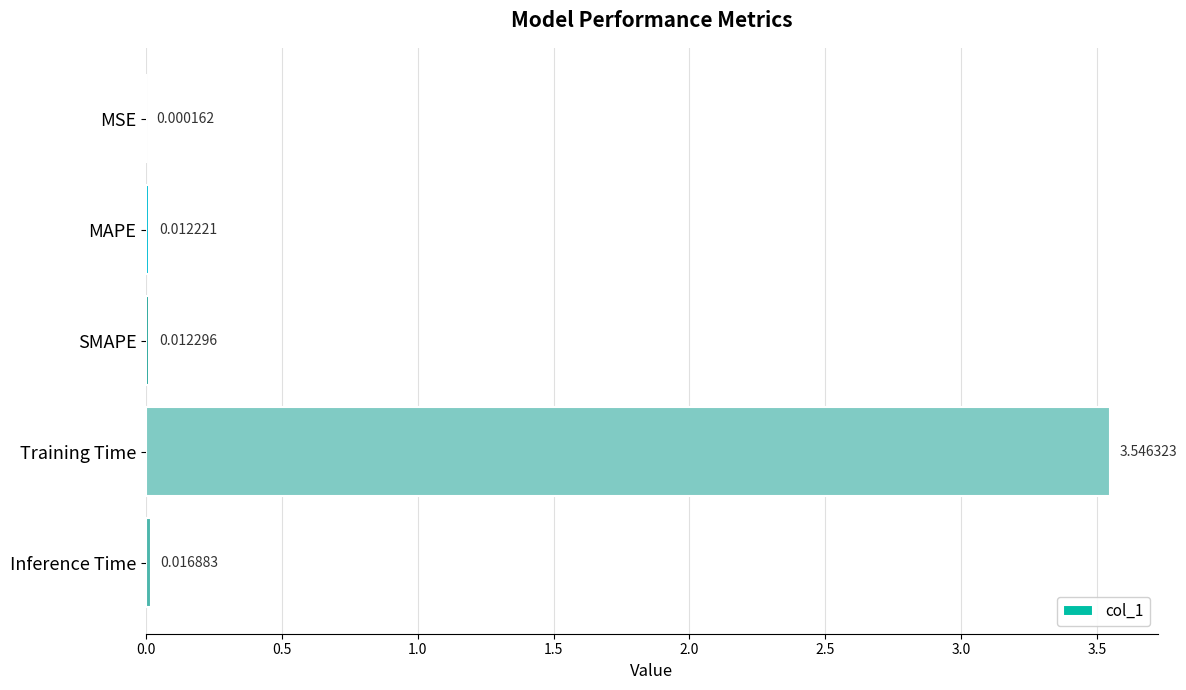

Which category has the highest value across all series?

Training Time